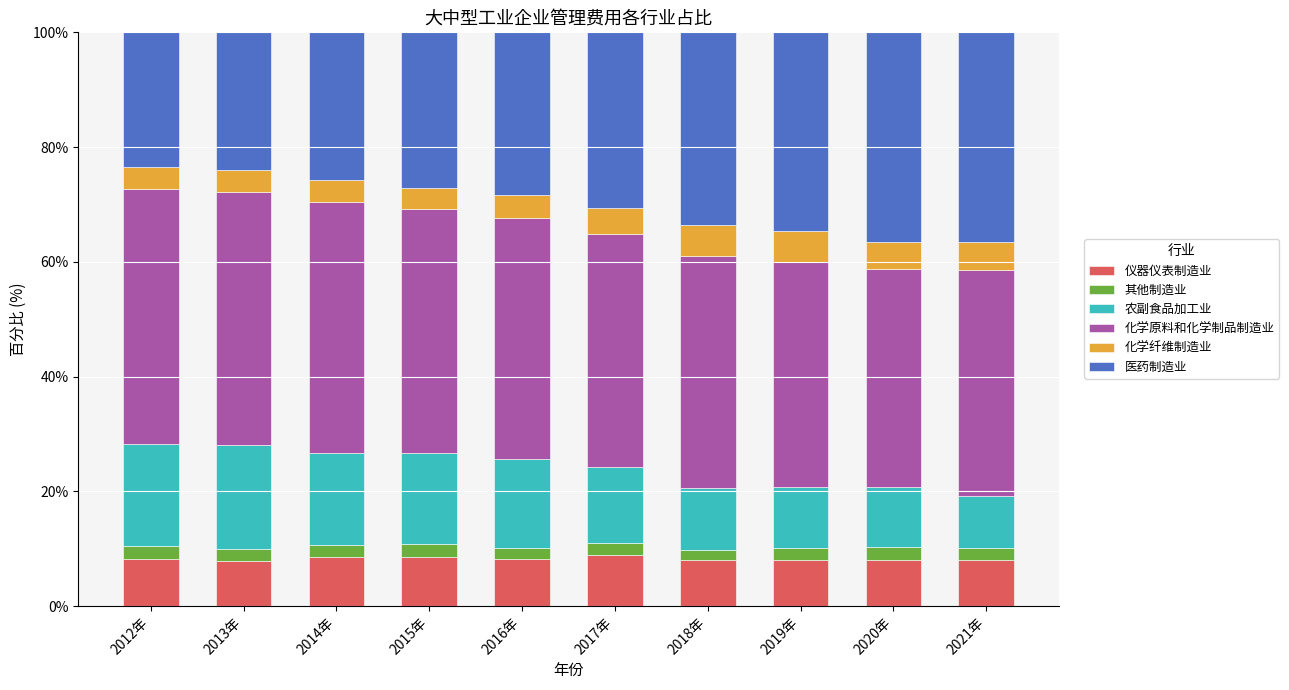

What is the total value across all series at 2014年?

100.0